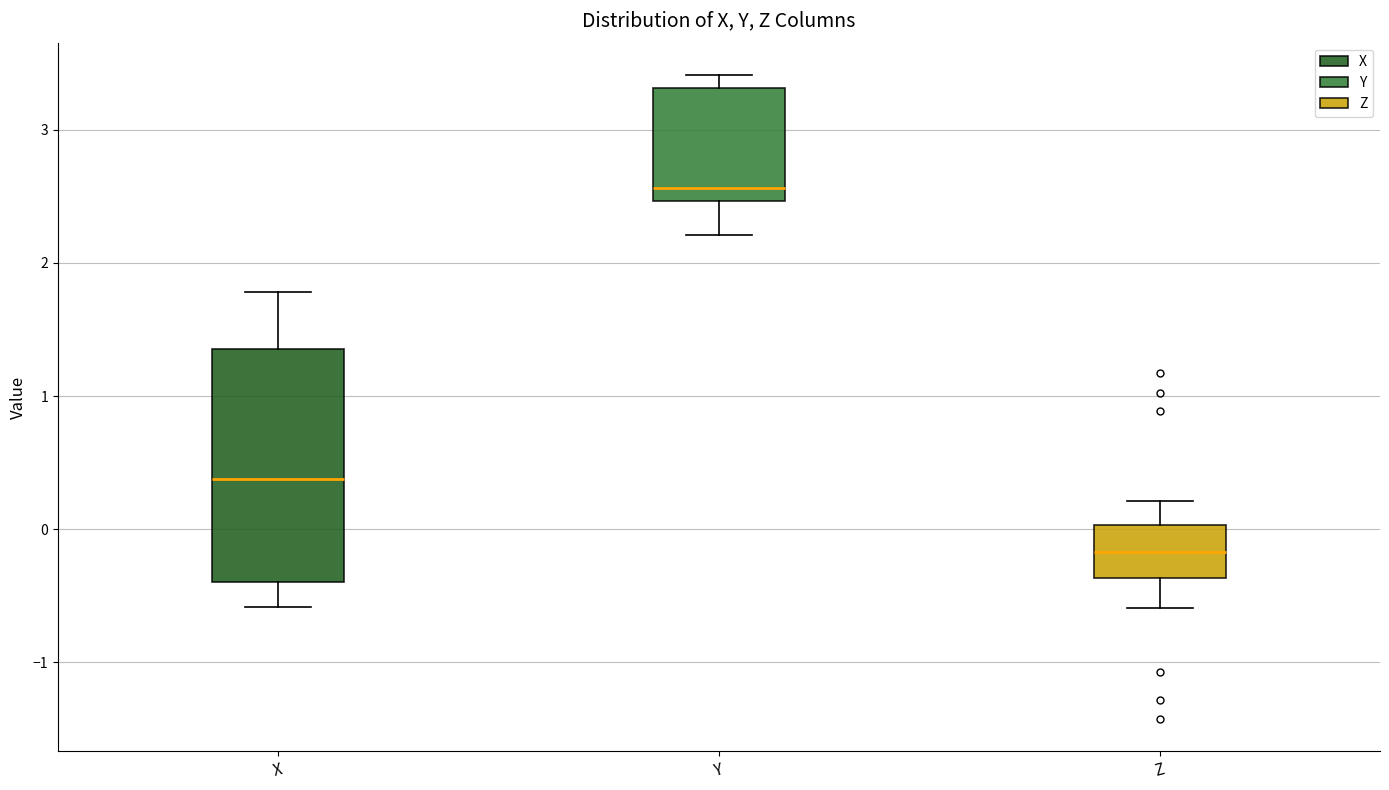

Which box is the tallest, from its lower edge to its upper edge?

X